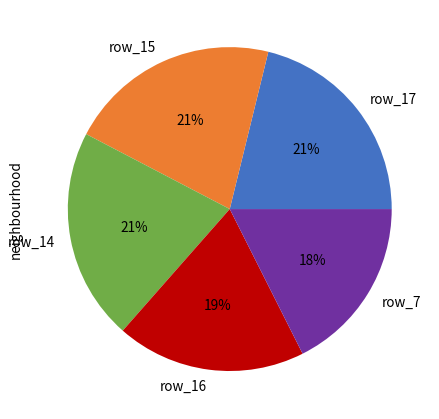

Is it true that row_16 is 19% of the pie?

True